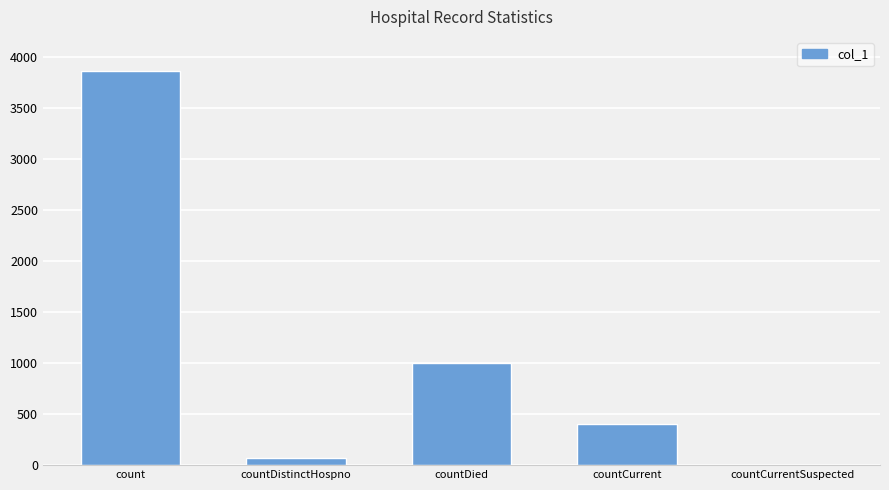

The value at countDistinctHospno is 73. True or false?

True